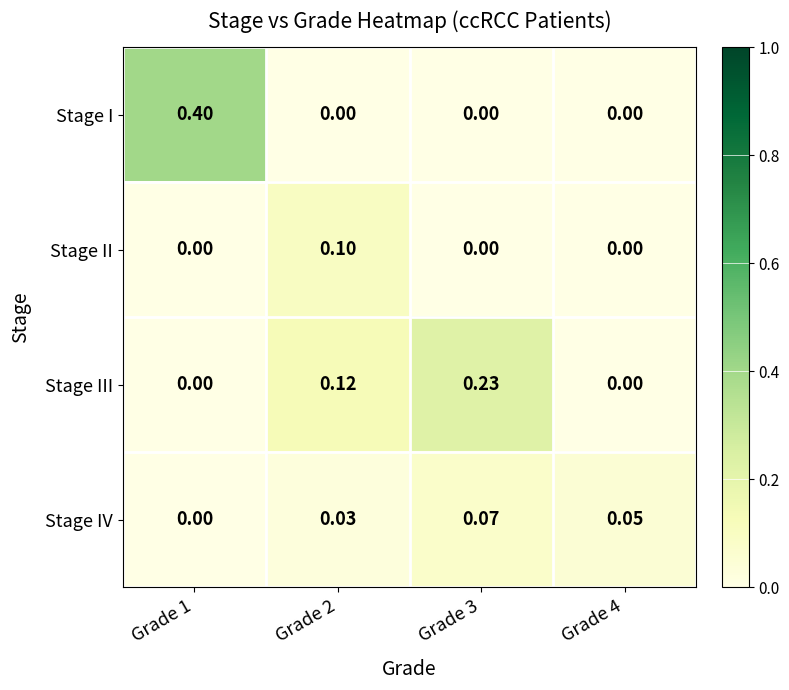

Between Grade 1 and Grade 2, which series saw the biggest shift?

Stage I